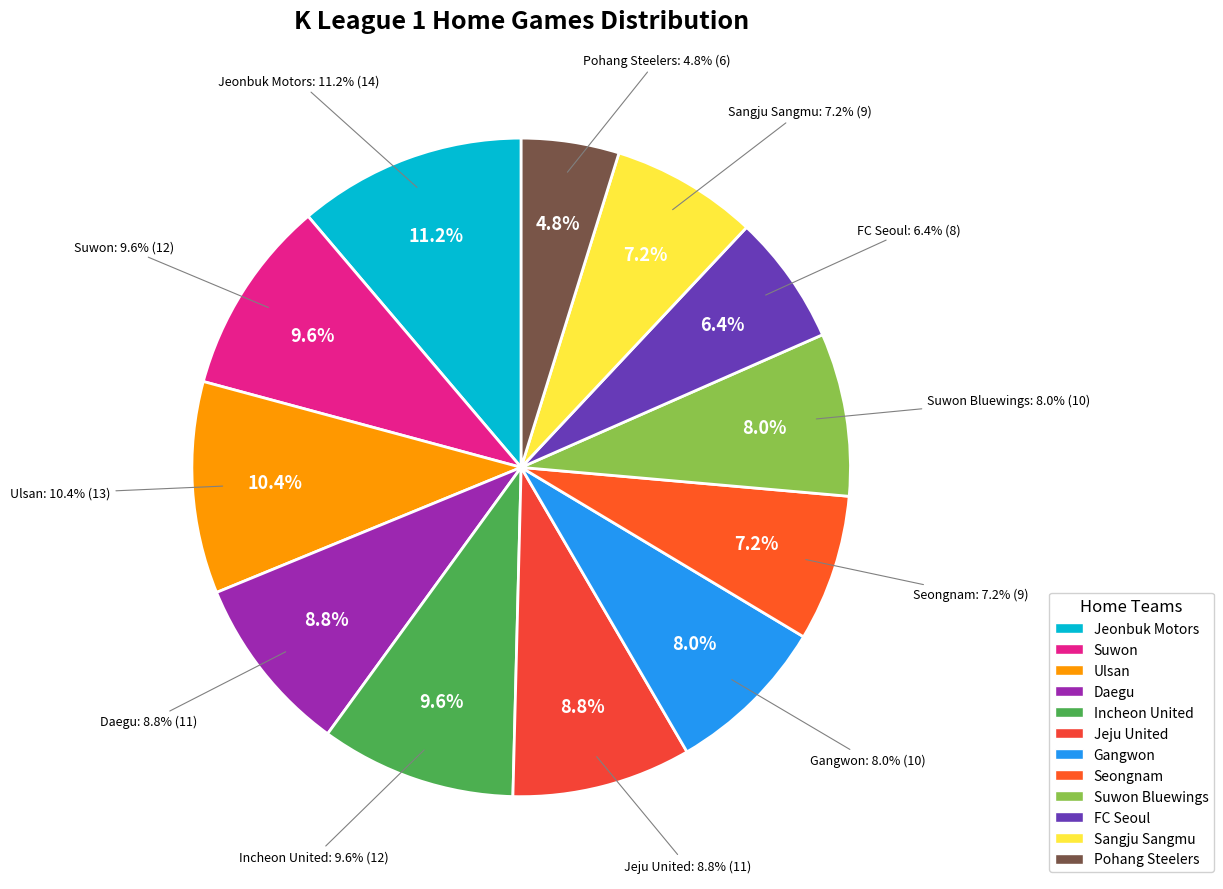

What is the total percentage of Suwon Bluewings and Incheon United?

17.6%